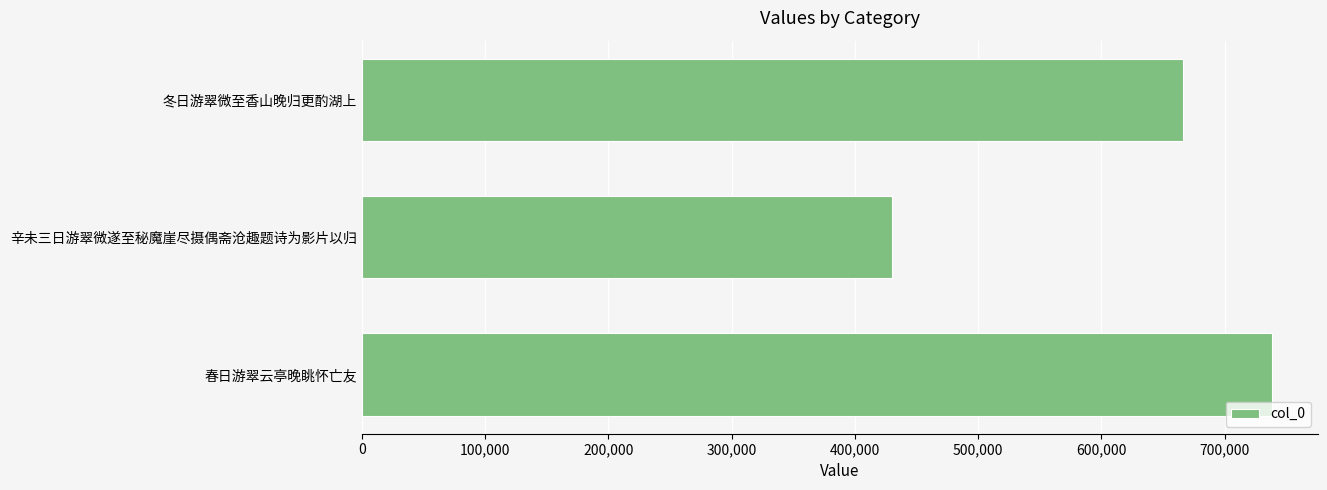

Reading top to bottom, what are all the values shown in this chart?

冬日游翠微至香山晚归更酌湖上=665934	辛未三日游翠微遂至秘魔崖尽摄偶斋沧趣题诗为影片以归=429972	春日游翠云亭晚眺怀亡友=738306